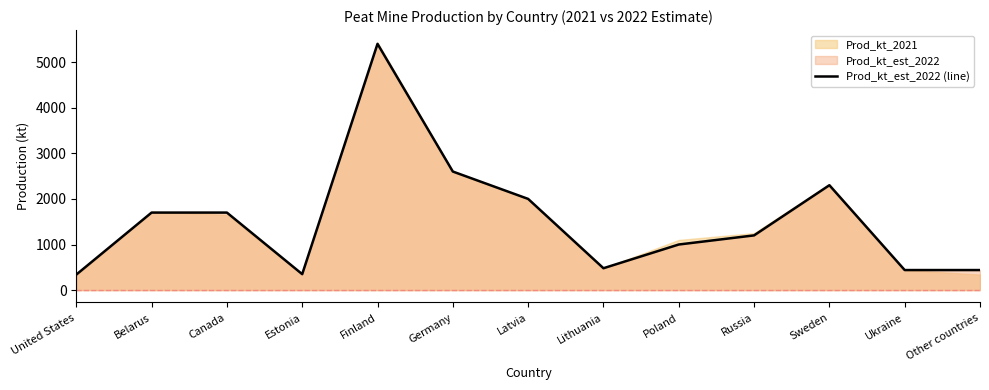

How many data points does each series have?

13